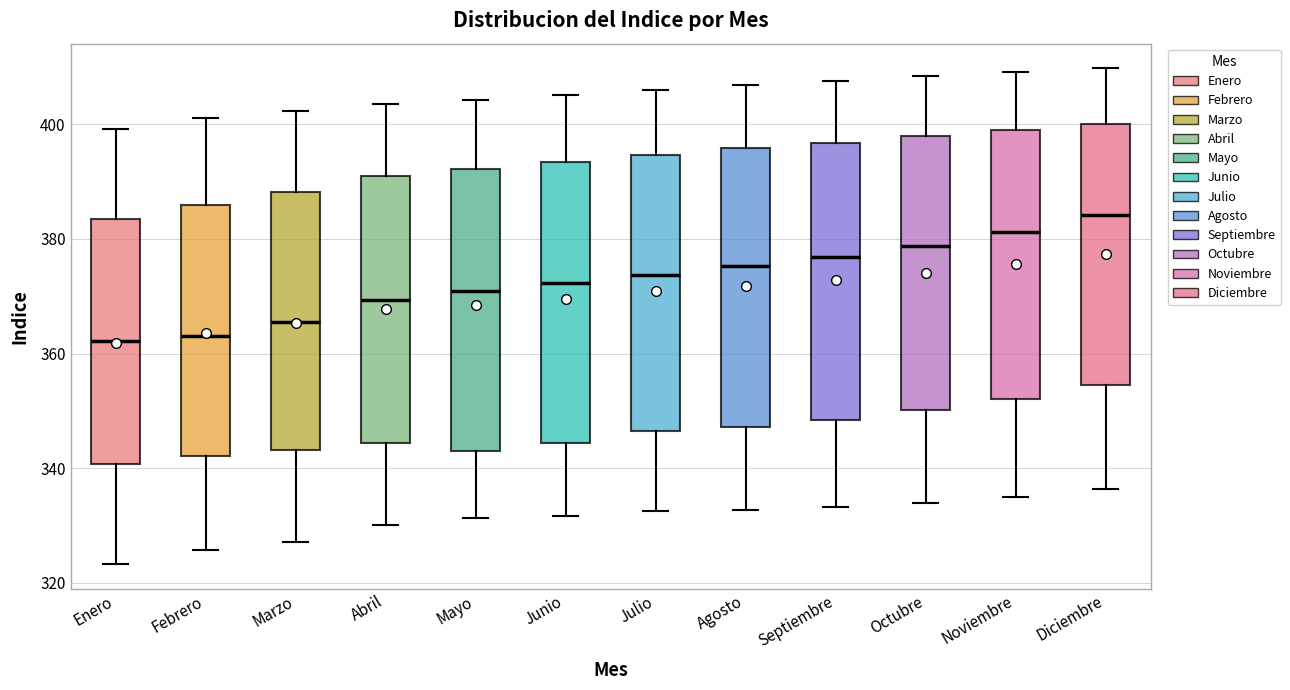

Reading left to right, transcribe this box plot: for each box, give where its median line is, the range the box spans, and where its two whiskers end, as read against the y-axis. The values are not printed on the chart, so give them approximately, as read against the axis.

Enero: median 362, box 340 to 384, whiskers 324 to 400
Febrero: median 364, box 342 to 386, whiskers 326 to 402
Marzo: median 366, box 344 to 388, whiskers 328 to 402
Abril: median 370, box 344 to 390, whiskers 330 to 404
Mayo: median 370, box 344 to 392, whiskers 332 to 404
Junio: median 372, box 344 to 394, whiskers 332 to 406
Julio: median 374, box 346 to 394, whiskers 332 to 406
Agosto: median 376, box 348 to 396, whiskers 332 to 406
Septiembre: median 376, box 348 to 396, whiskers 334 to 408
Octubre: median 378, box 350 to 398, whiskers 334 to 408
Noviembre: median 382, box 352 to 398, whiskers 336 to 410
Diciembre: median 384, box 354 to 400, whiskers 336 to 410